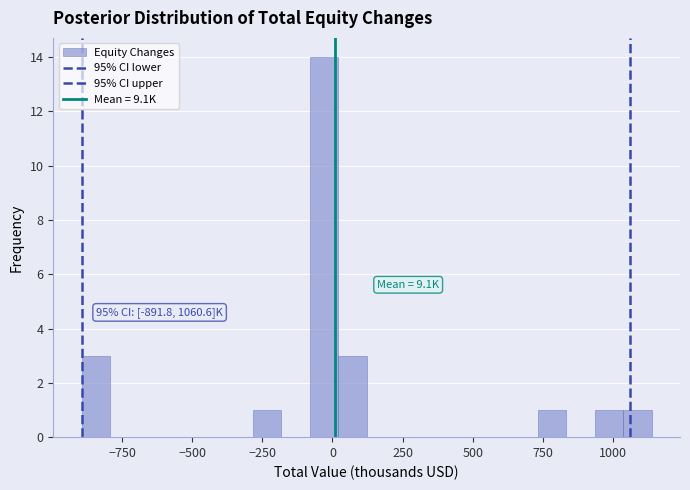

Around what value on the x-axis is the tallest bar? Give the approximate position of its centre, as read against the axis.

-50